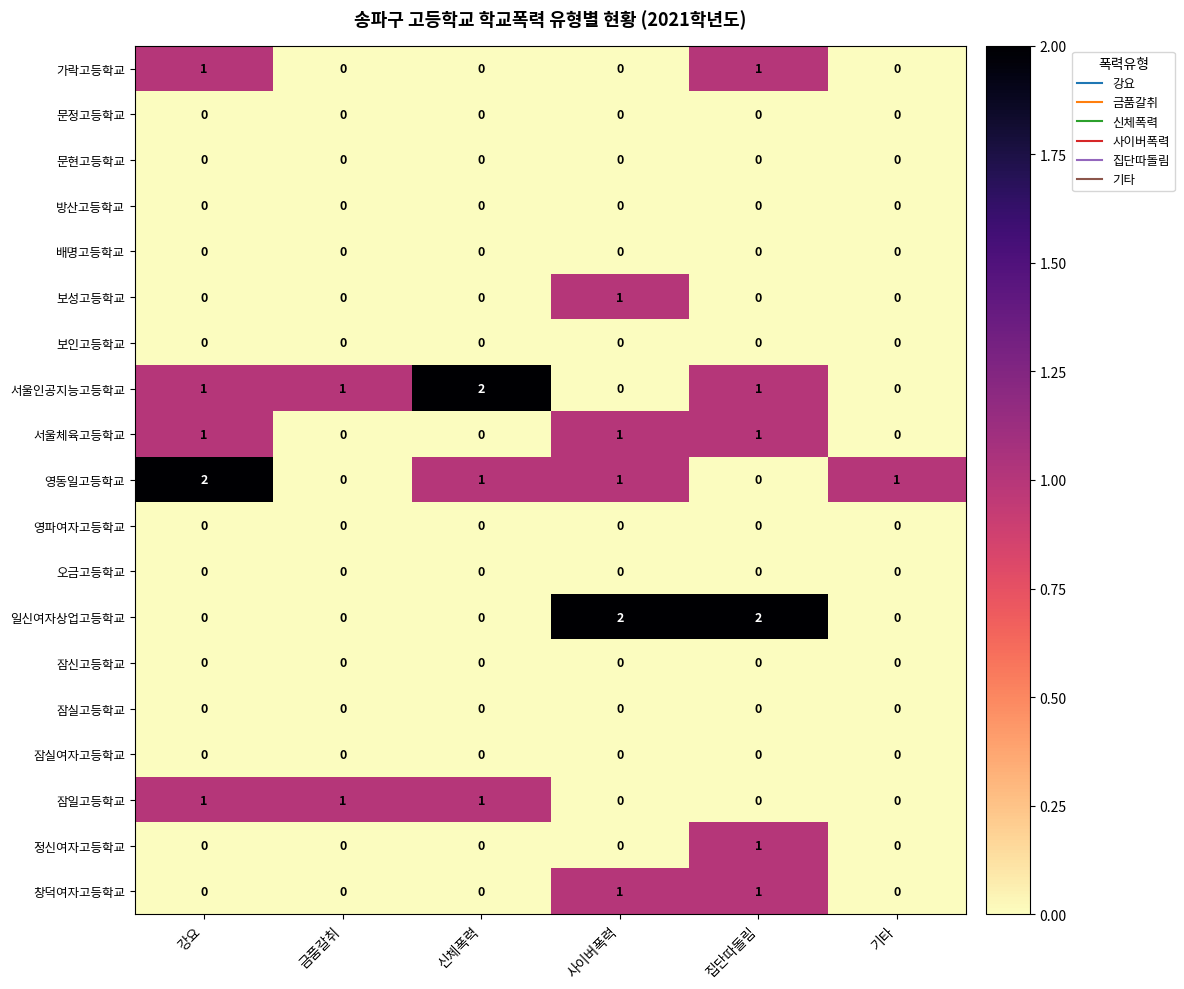

Count the 영동일고등학교 values in the range 0 to 1.

5